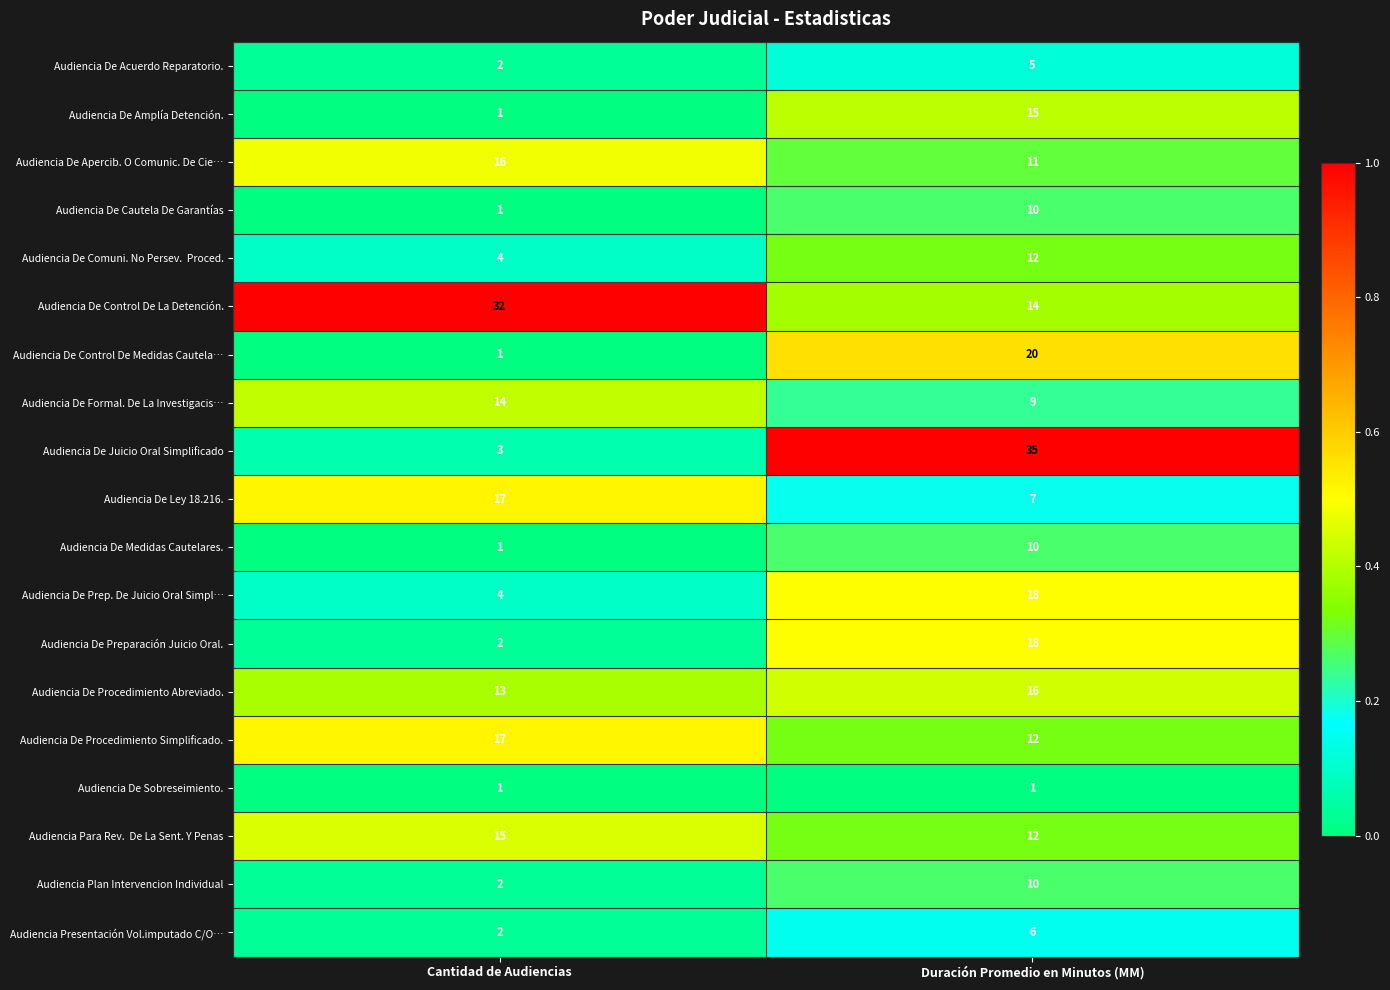

Is it true that Audiencia De Procedimiento Simplificado. equals 17 at Cantidad de Audiencias?

True